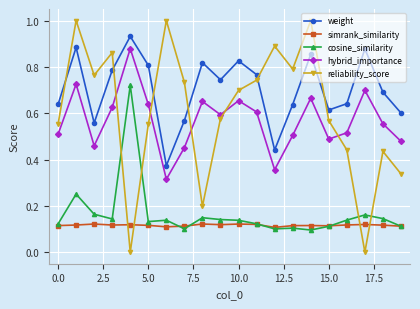

Which series has the largest total across all categories?

weight